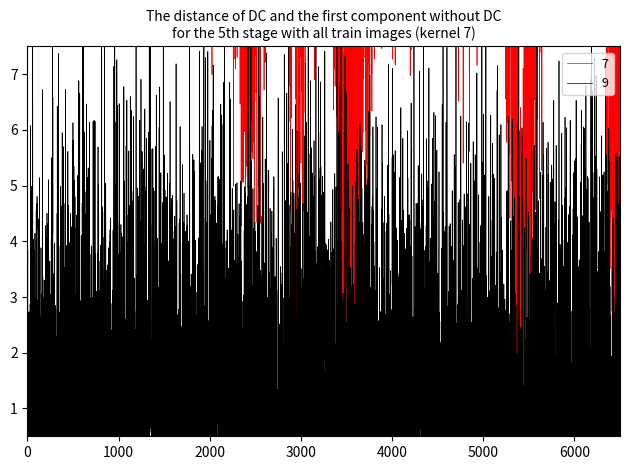

What are all the series names shown in the legend?

7, 9